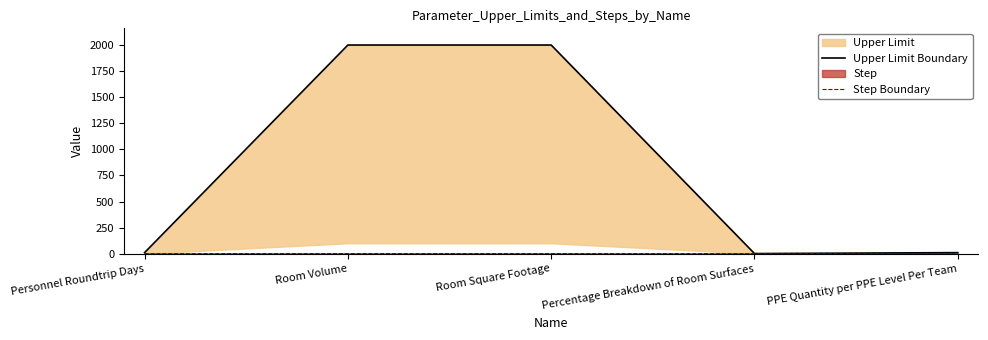

Rank the categories by Step Boundary value from highest to lowest.

Room Volume, Room Square Footage, Personnel Roundtrip Days, PPE Quantity per PPE Level Per Team, Percentage Breakdown of Room Surfaces